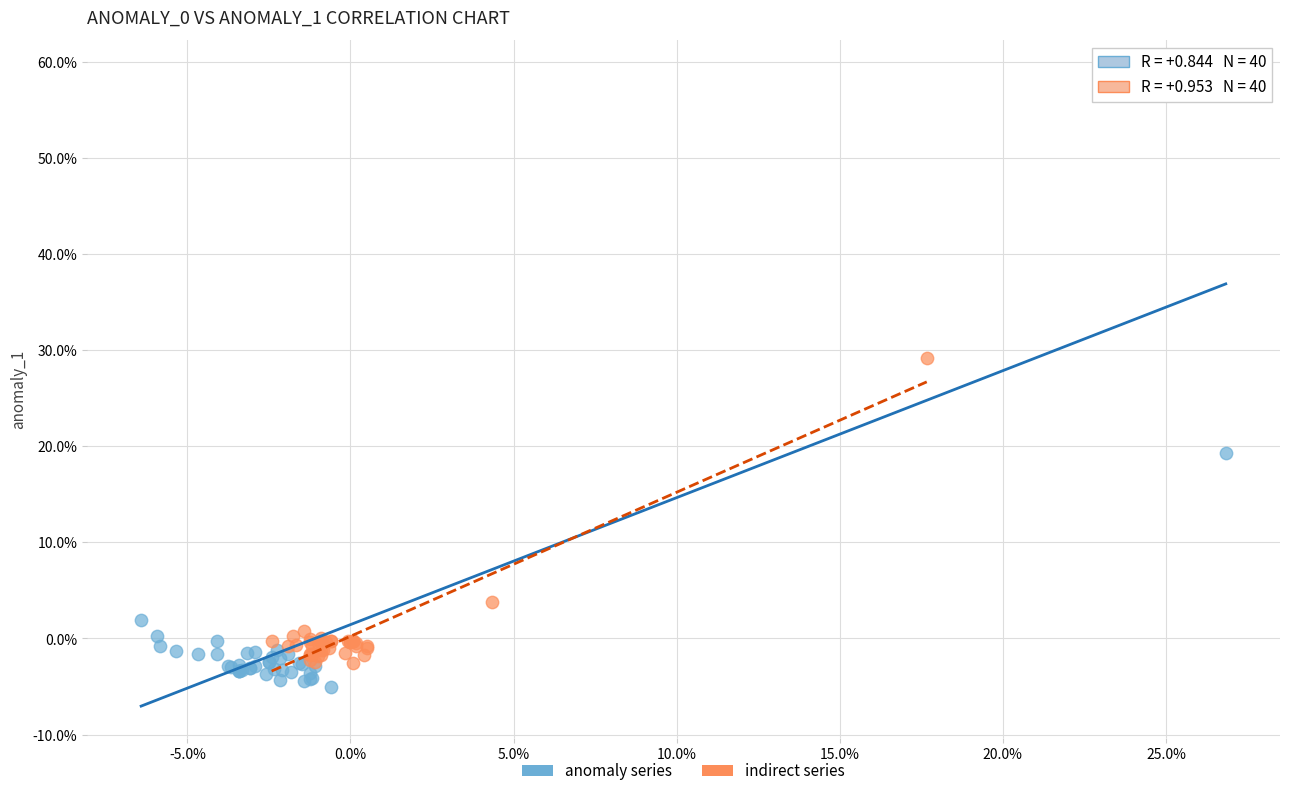

Which series reaches the minimum Y coordinate?

anomaly series